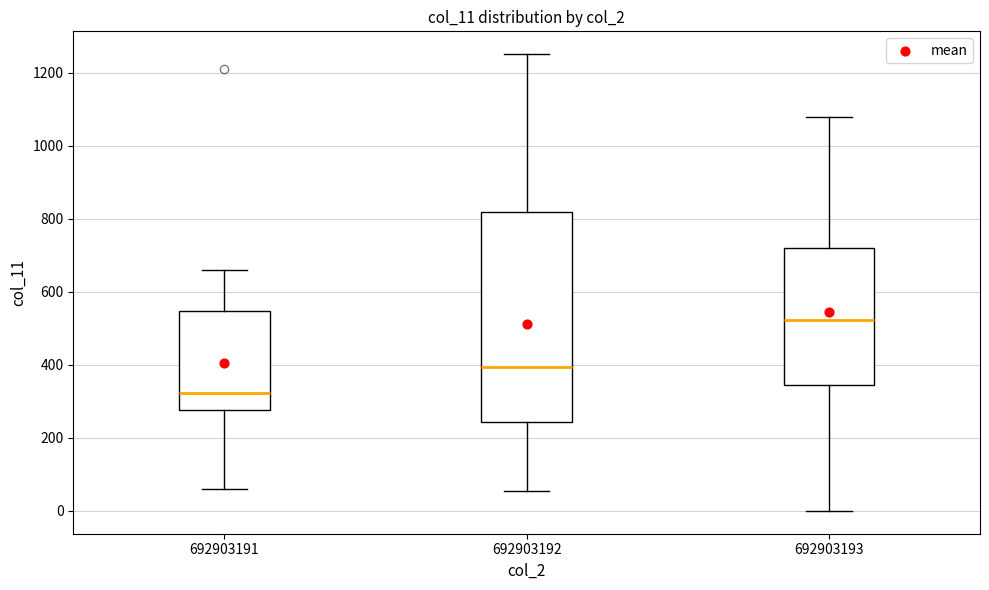

Where is the upper edge of the box at x = 692903191 on the y-axis? The values are not printed on the chart, so give them approximately, as read against the axis.

540